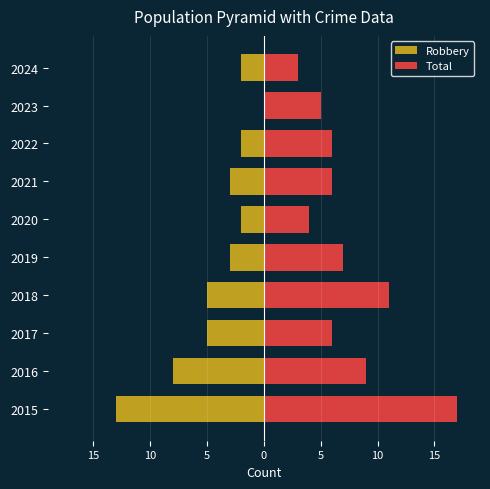

Count the number of categories in the chart.

10